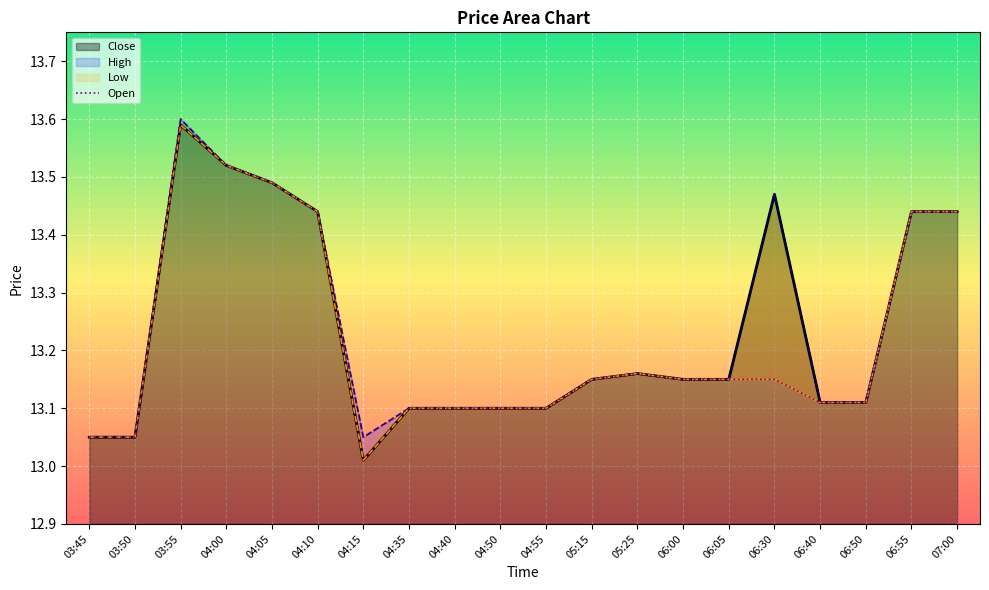

What position from the left is 04:35?

8